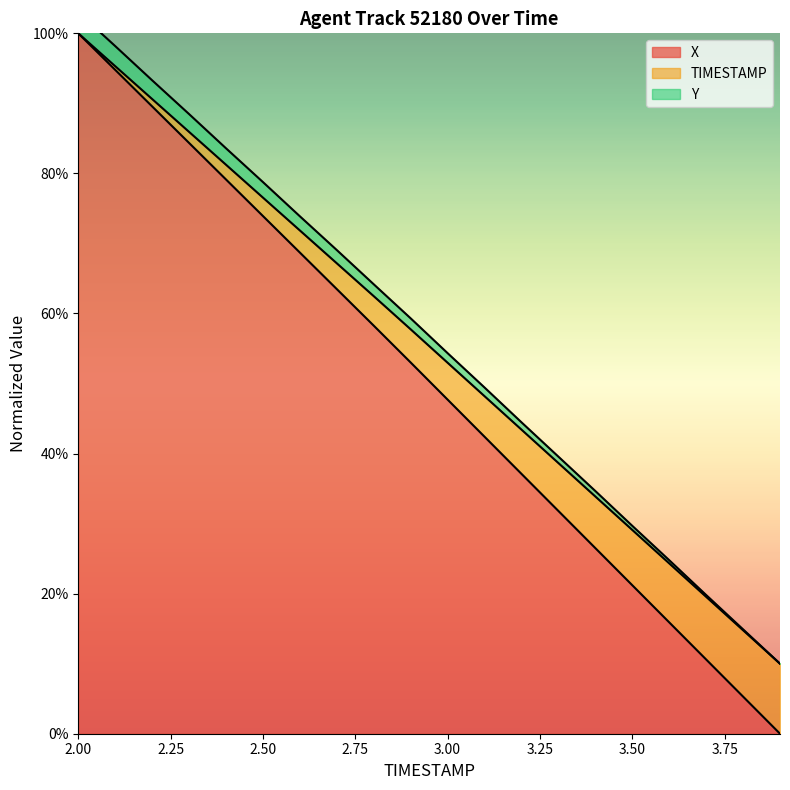

The X series shows 74.4 at 2.9. True or false?

False